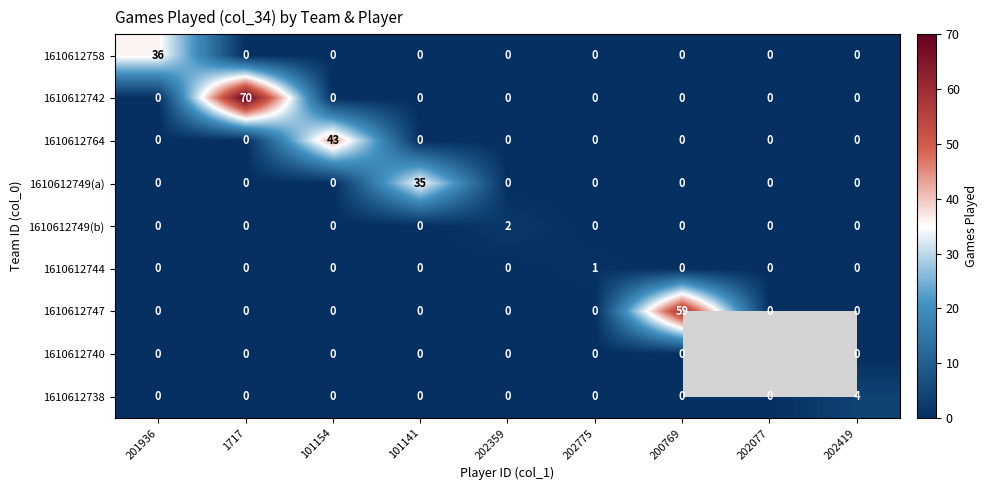

What is the average value of the 1610612764 series?

5